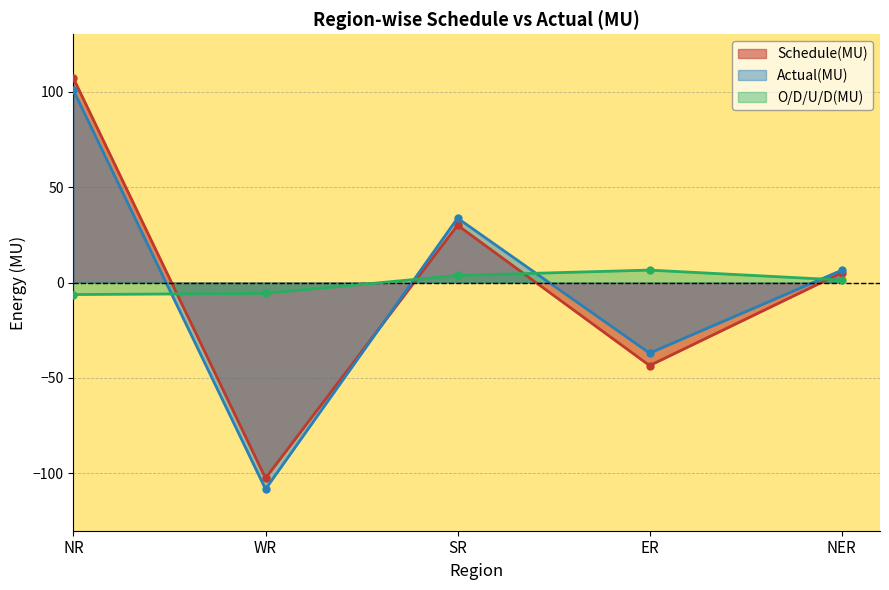

What is the difference between the highest and lowest values at WR?

102.5